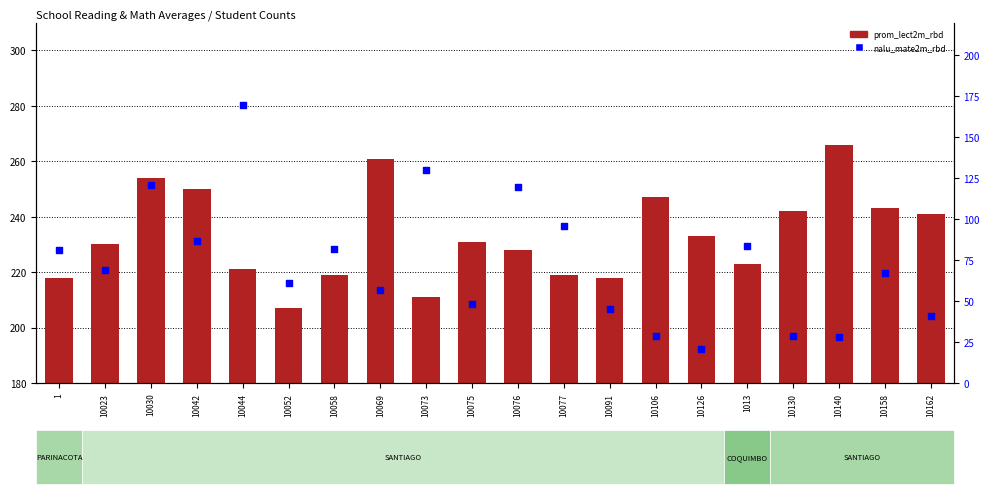

At how many categories does at least one series exceed 213?

18